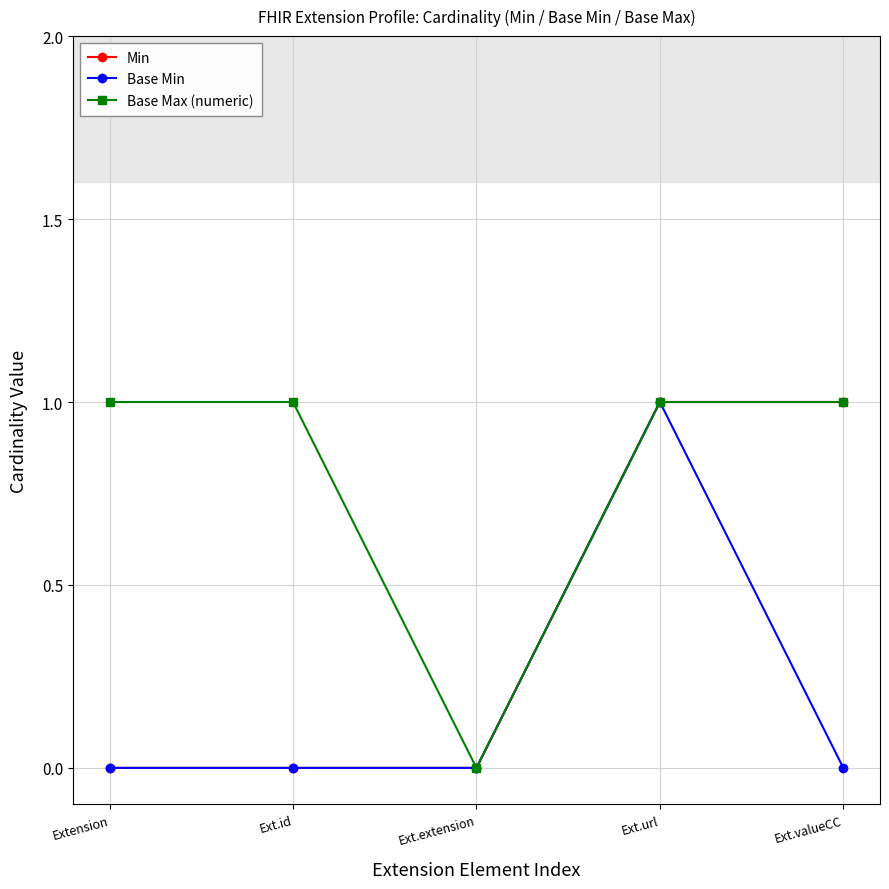

Which series changed the most between Ext.id and Ext.extension?

Base Max (numeric)